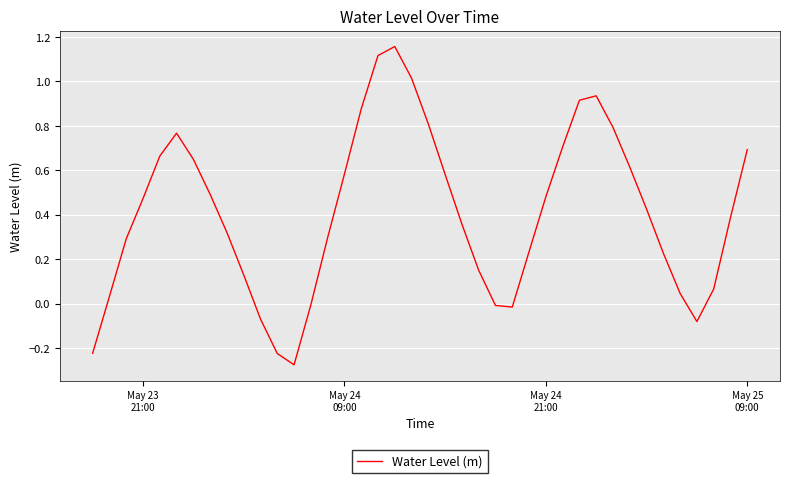

What is the difference between the maximum and minimum values?

1.4